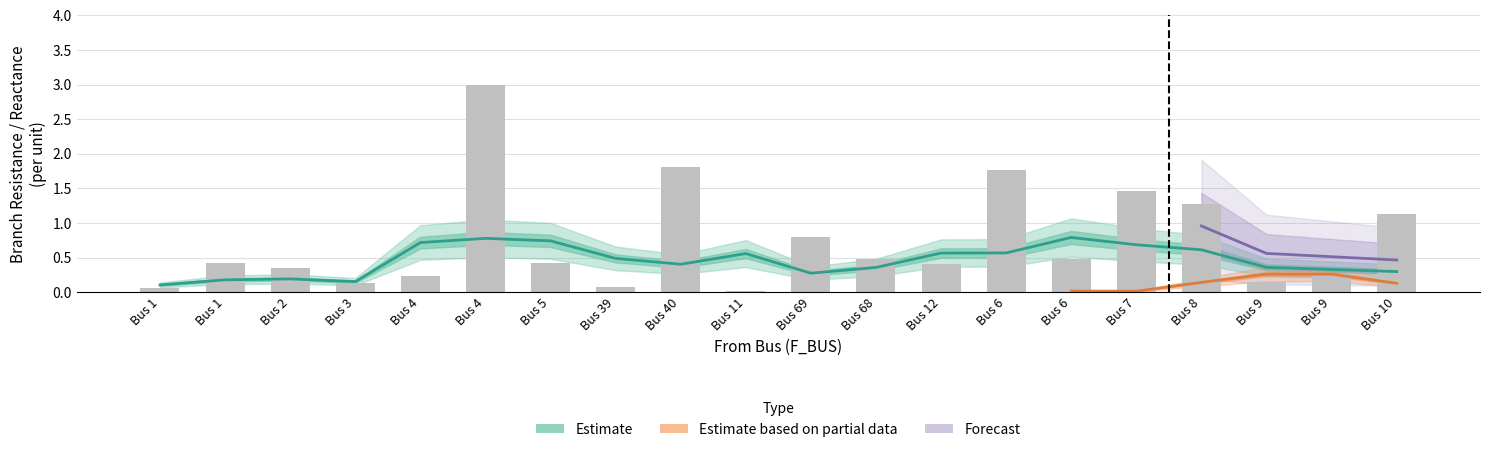

What is the difference between the maximum and minimum values in the BR_R series?

3.0